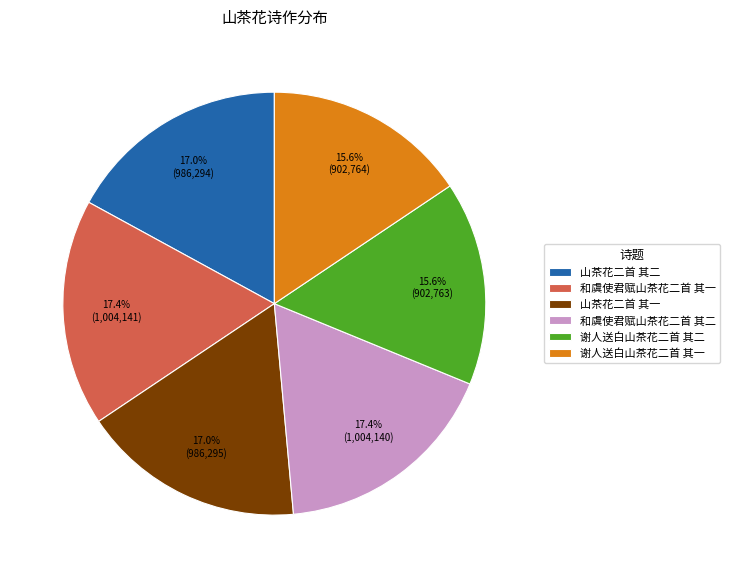

Is there any slice that represents more than half of the pie?

No